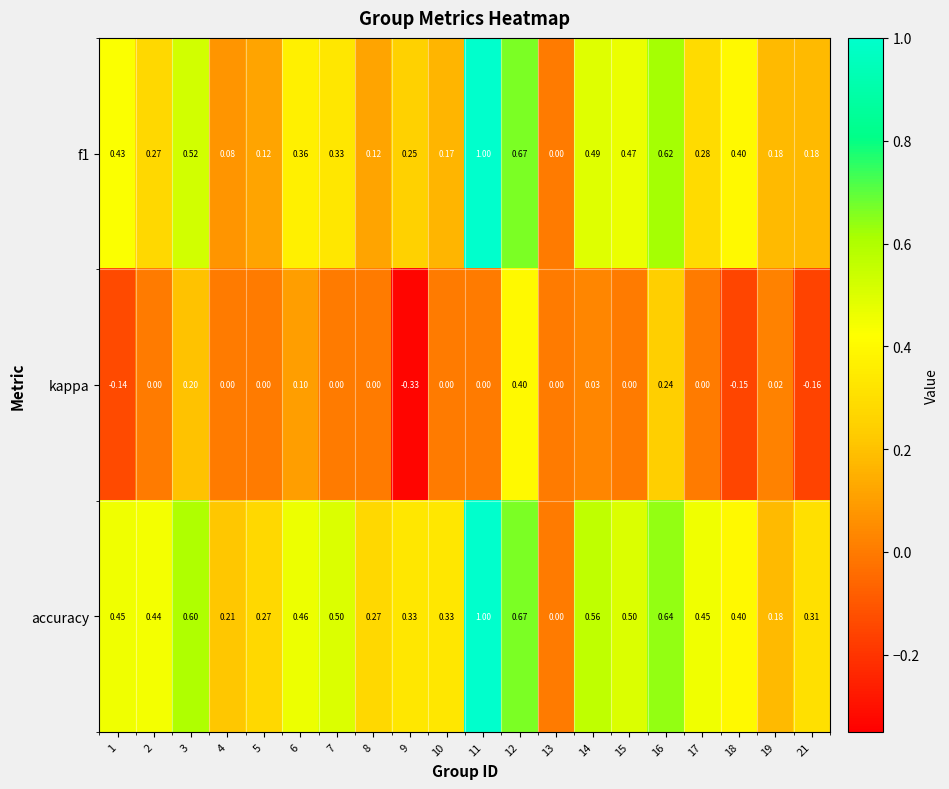

Between 2 and 4, which series saw the biggest shift?

accuracy